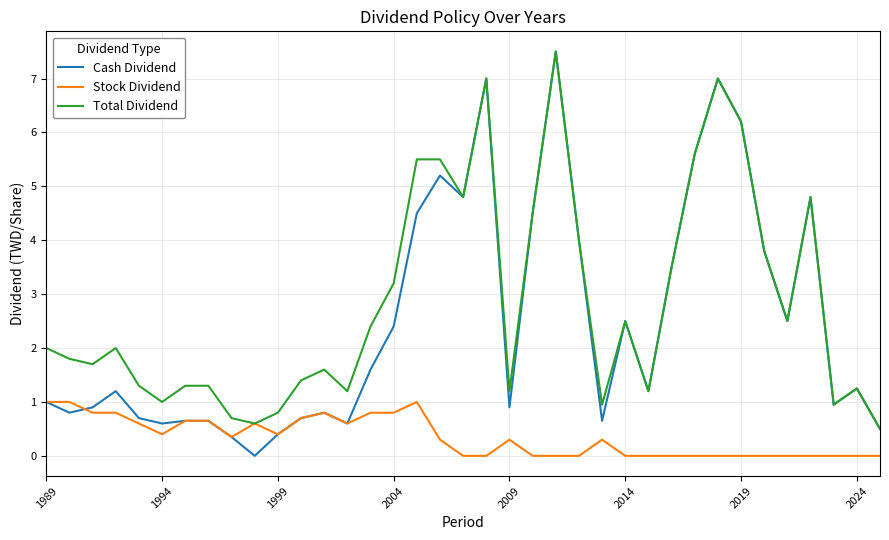

What is the highest value of the Cash Dividend series?

7.5